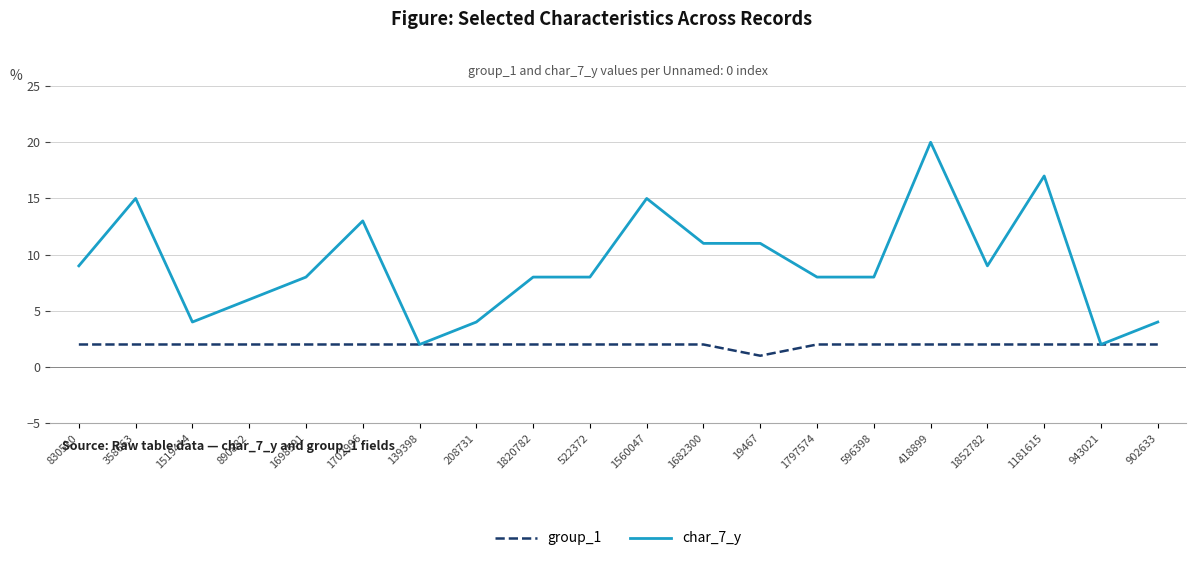

Rank the series by their maximum value, from highest to lowest.

char_7_y, group_1